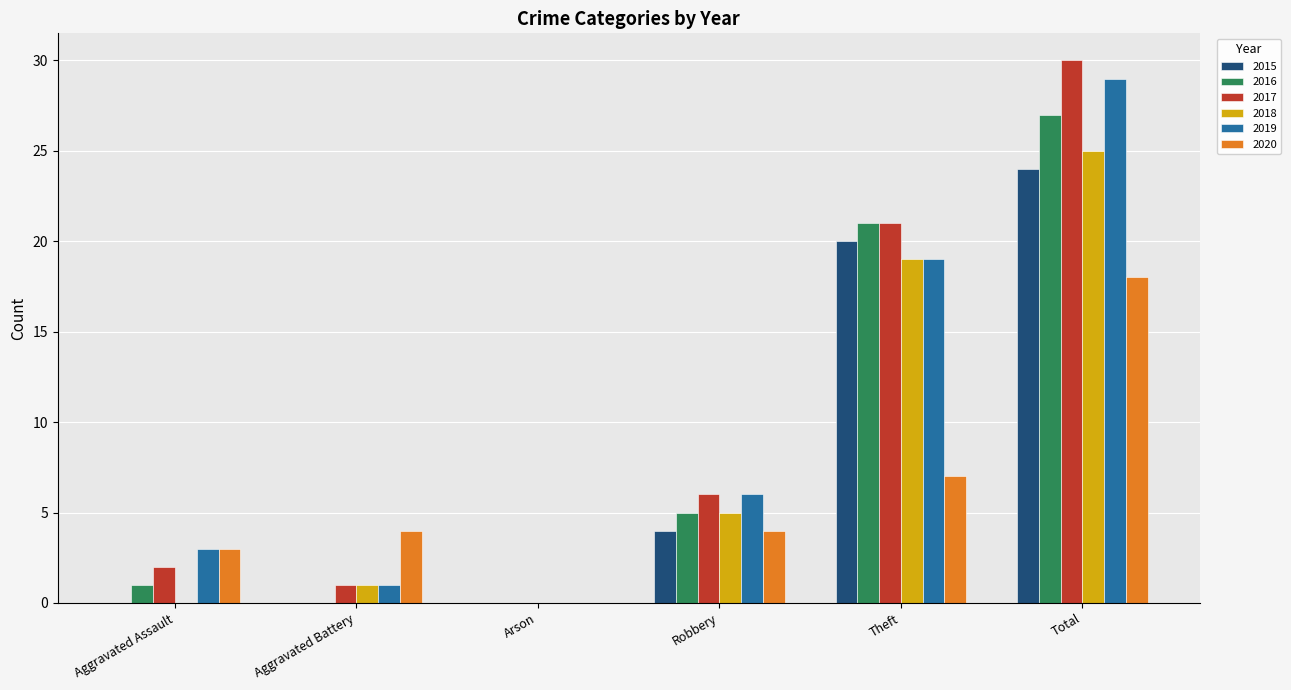

The 2015 series shows 8 at Theft. True or false?

False